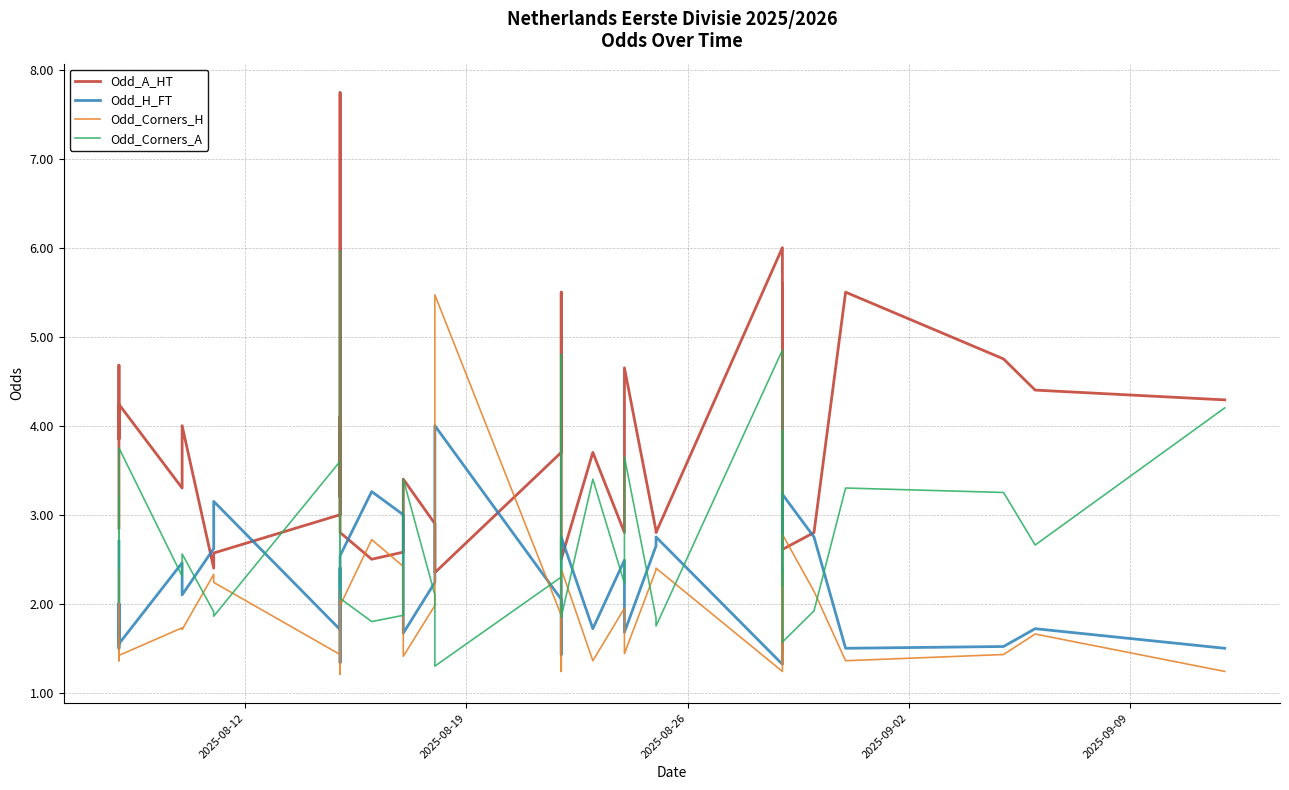

What is the value of the Odd_Corners_H point at the 21st from the left?

1.2